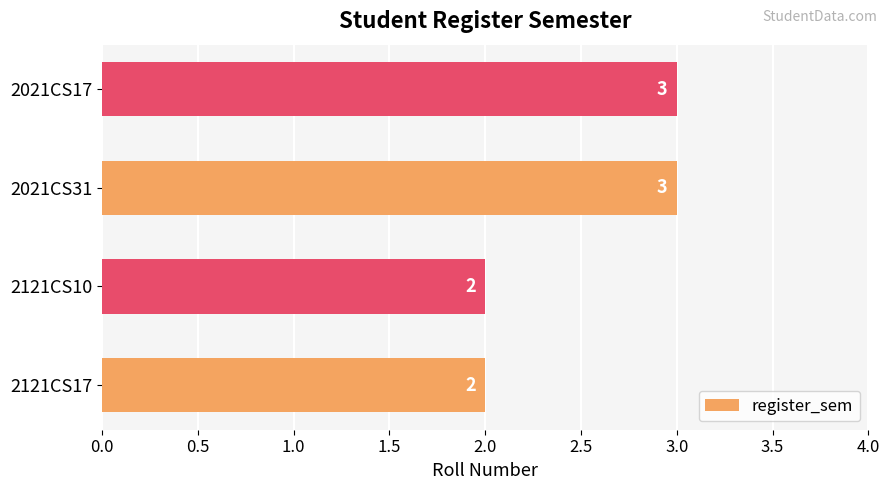

Count the values in the range 2 to 3.

4